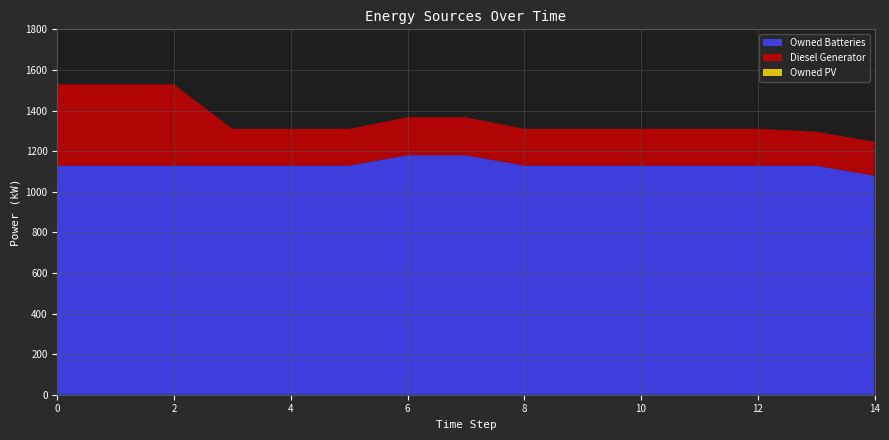

Reading right to left, list all the values displayed in this chart.

Diesel Generator: 14=167	13=167	12=181	11=181	10=181	9=181	8=181	7=187	6=187	5=181	4=181	3=181	2=400	1=400	0=400
Owned PV: 14=0	13=0	12=0	11=0	10=0	9=0	8=0	7=0	6=0	5=0	4=0	3=0	2=0	1=0	0=0
Owned Batteries: 14=1079	13=1129	12=1129	11=1129	10=1129	9=1129	8=1129	7=1180	6=1180	5=1129	4=1129	3=1129	2=1129	1=1129	0=1129